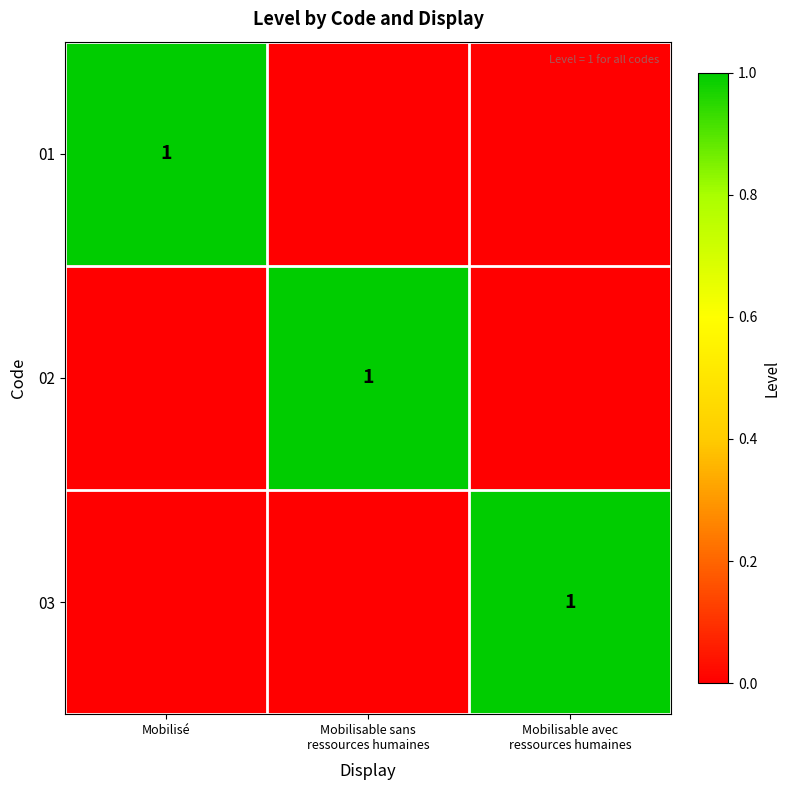

Which label corresponds to the largest value in the chart?

Mobilisé